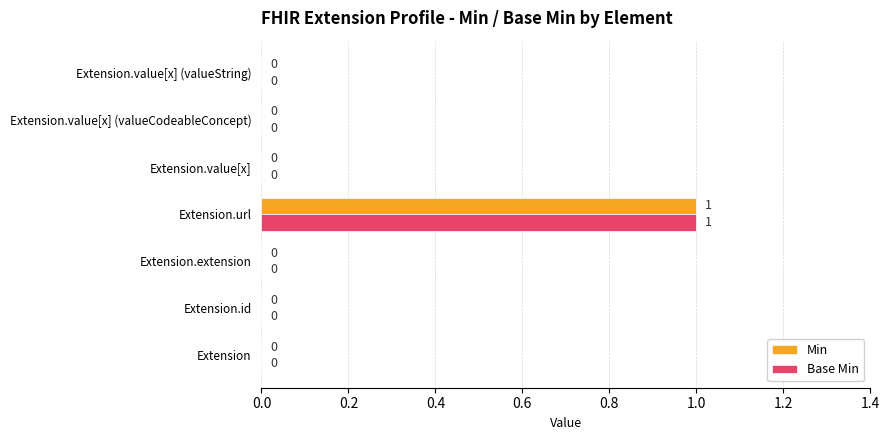

How many categories are shown in the chart?

7